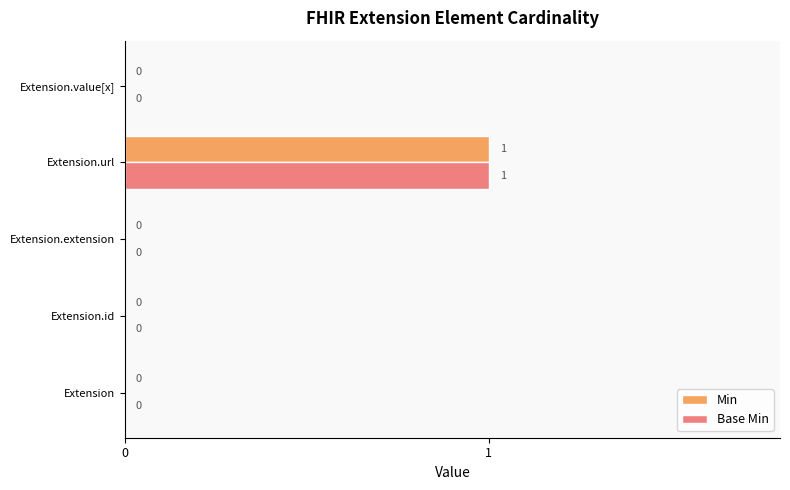

The value of Min at Extension.id is 0. True or false?

True